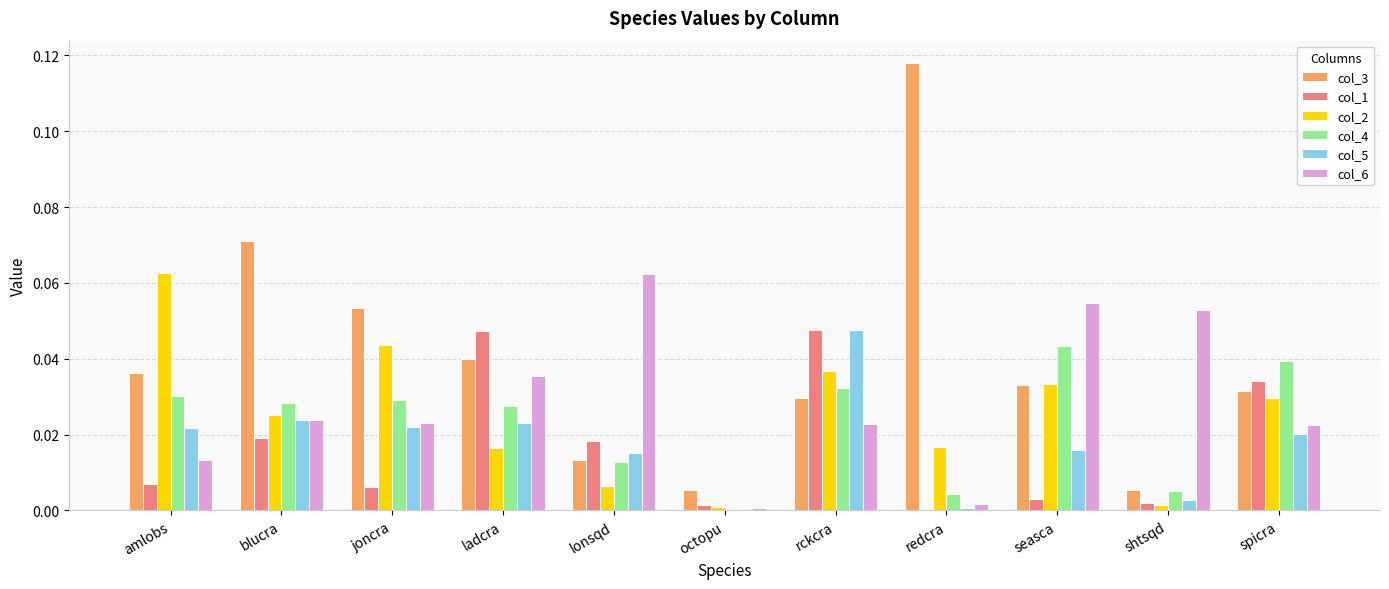

What are all the series names shown in the legend?

col_3, col_1, col_2, col_4, col_5, col_6